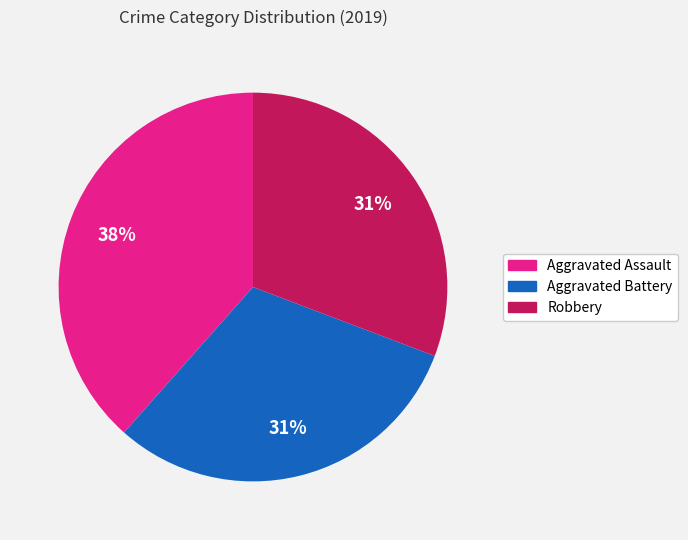

How many slices are in this pie chart?

3